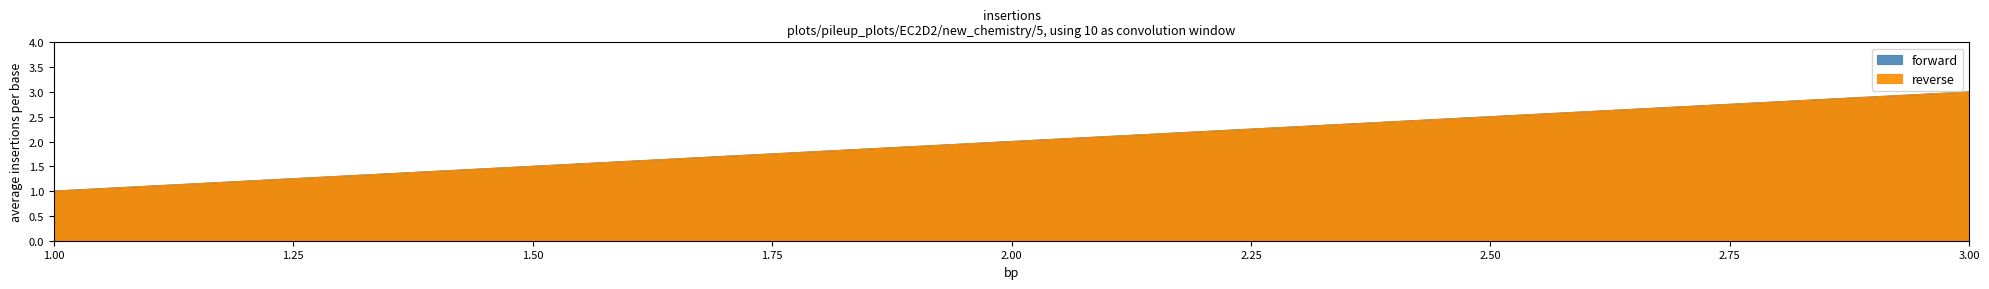

How many data points does each series have?

3